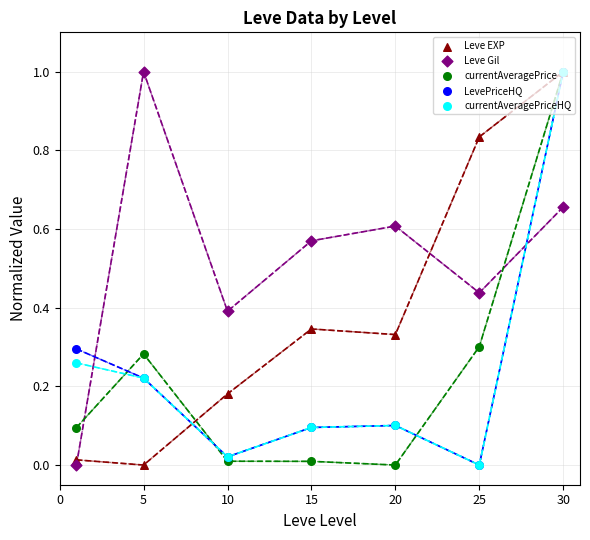

What are all the series names shown in the legend?

Leve EXP, Leve Gil, currentAveragePrice, LevePriceHQ, currentAveragePriceHQ